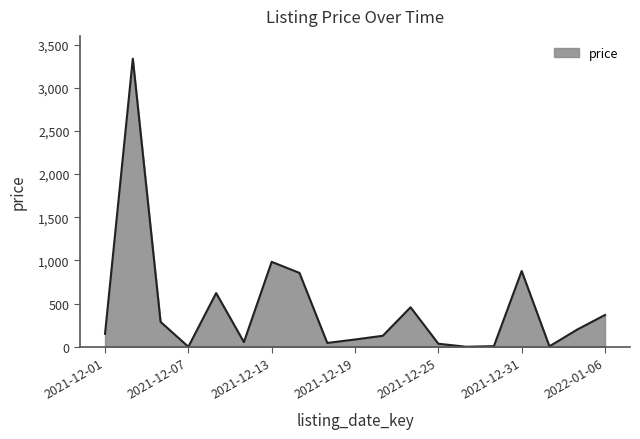

What is the maximum value shown in the chart?

3336.0